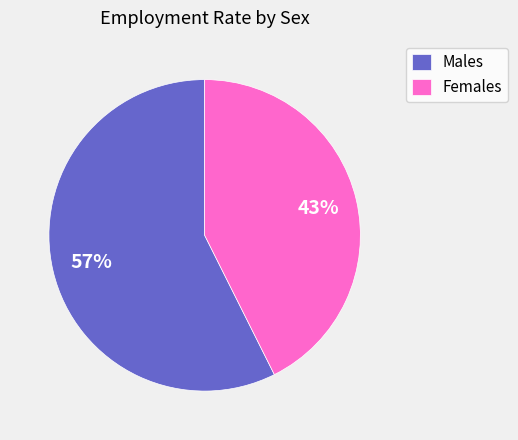

What is the largest slice in the pie chart?

Males